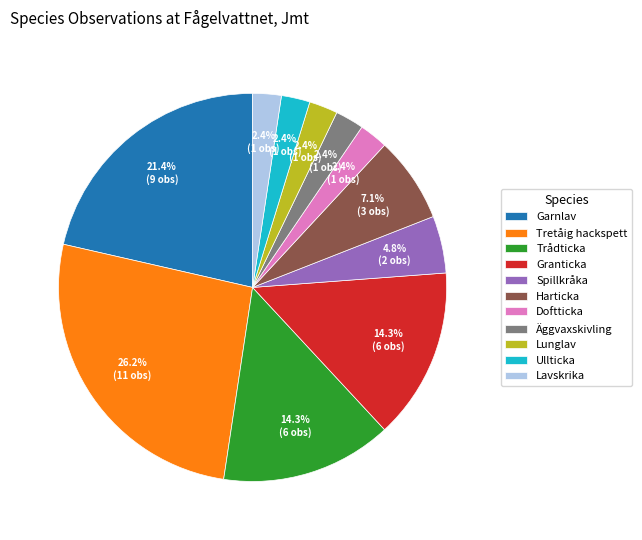

Which slice is the largest?

Tretåig hackspett